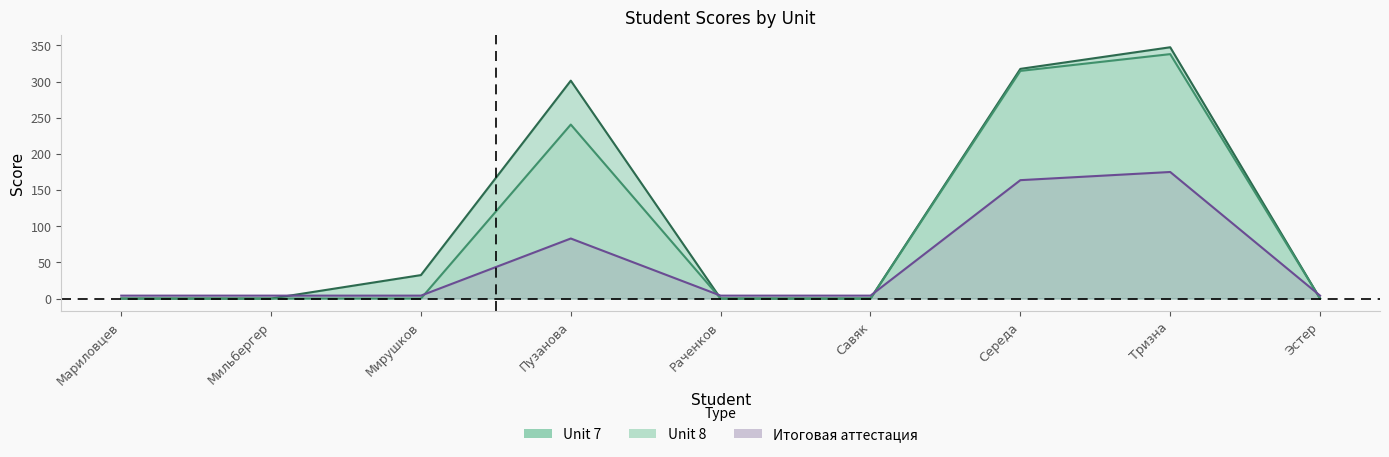

How many values in the Unit 7 series exceed 0?

4